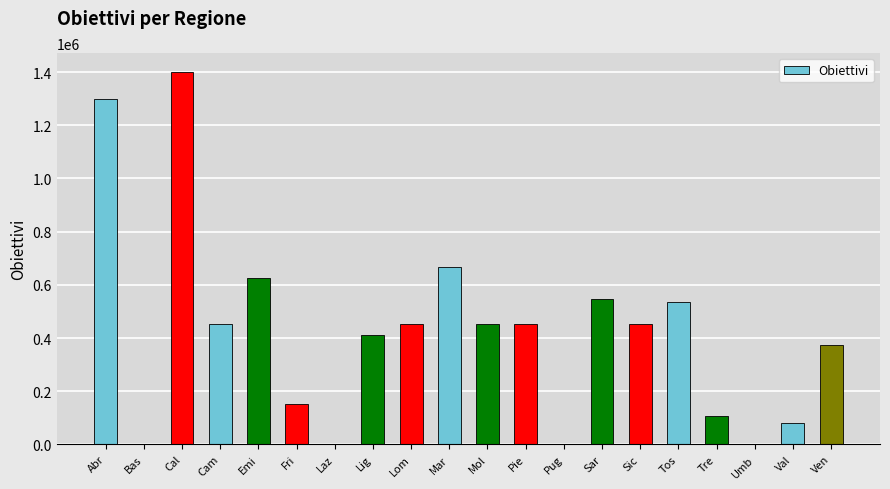

Which label corresponds to the largest value in the chart?

Cal